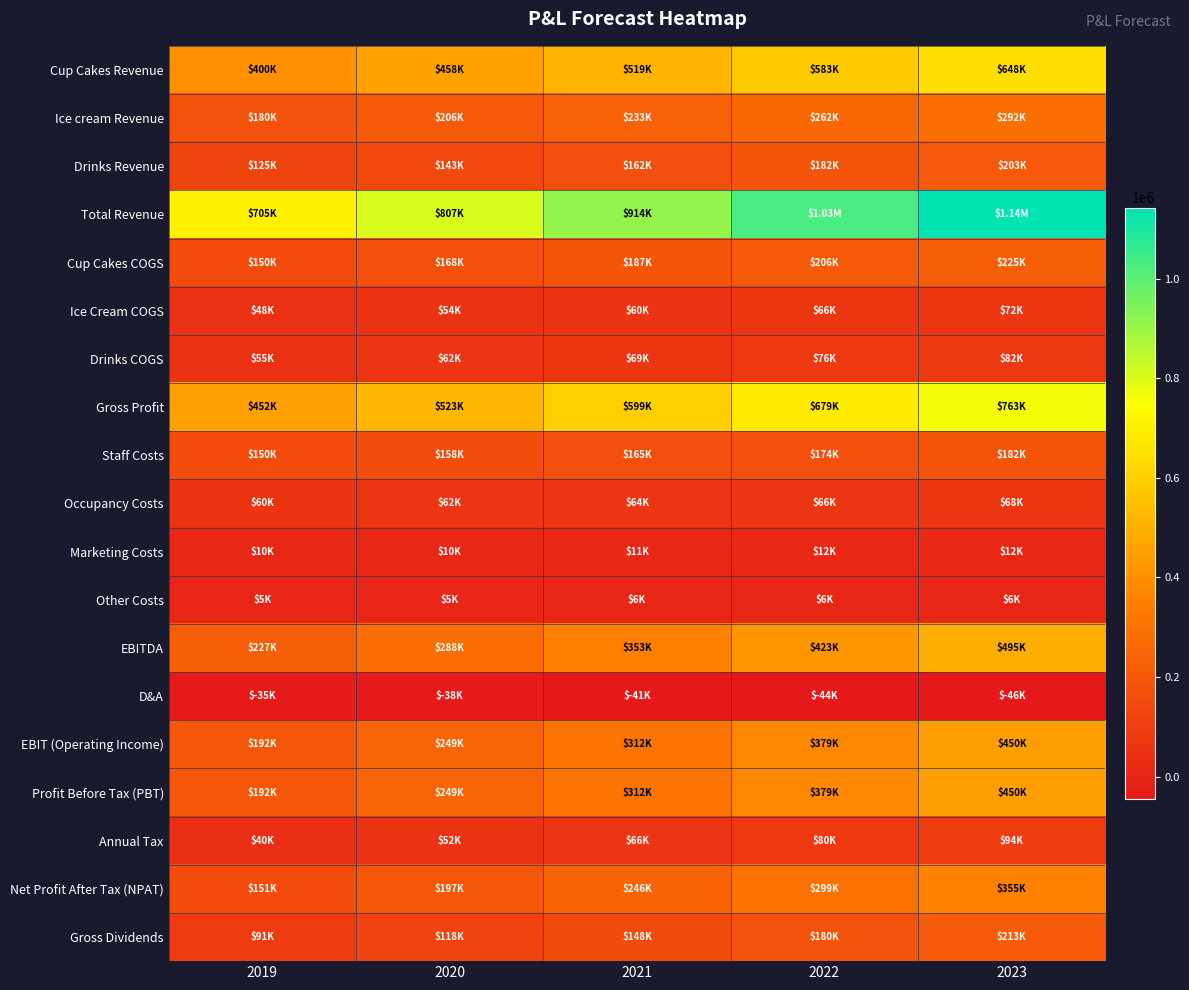

Reading left to right, what are all the values shown in this chart?

Cup Cakes Revenue: 2019=400000.0	2020=457600.0	2021=518735.4	2022=582643.6	2023=648365.8
Ice cream Revenue: 2019=180000.0	2020=205920.0	2021=233430.9	2022=262189.6	2023=291764.6
Drinks Revenue: 2019=125000.0	2020=143000.0	2021=162104.8	2022=182076.1	2023=202614.3
Total Revenue: 2019=705000.0	2020=806520.0	2021=914271.1	2022=1026909.3	2023=1142744.6
Cup Cakes COGS: 2019=150000.0	2020=168300.0	2021=187115.9	2022=206126.9	2023=224966.9
Ice Cream COGS: 2019=48000.0	2020=53856.0	2021=59877.1	2022=65960.6	2023=71989.4
Drinks COGS: 2019=55000.0	2020=61710.0	2021=68609.2	2022=75579.9	2023=82487.9
Gross Profit: 2019=452000.0	2020=522654.0	2021=598668.8	2022=679241.9	2023=763300.4
Staff Costs: 2019=150000.0	2020=157500.0	2021=165375.0	2022=173643.8	2023=182325.9
Occupancy Costs: 2019=60000.0	2020=61800.0	2021=63654.0	2022=65563.6	2023=67530.5
Marketing Costs: 2019=10000.0	2020=10500.0	2021=11025.0	2022=11576.2	2023=12155.1
Other Costs: 2019=5000.0	2020=5250.0	2021=5512.5	2022=5788.1	2023=6077.5
EBITDA: 2019=227000.0	2020=287604.0	2021=353102.3	2022=422670.1	2023=495211.4
D&A: 2019=-35250.0	2020=-38309.7	2021=-41142.2	2022=-43643.6	2023=-45709.8
EBIT (Operating Income): 2019=191750.0	2020=249294.3	2021=311960.2	2022=379026.5	2023=449501.6
Profit Before Tax (PBT): 2019=191750.0	2020=249294.3	2021=311960.2	2022=379026.5	2023=449501.6
Annual Tax: 2019=40267.5	2020=52351.8	2021=65511.6	2022=79595.6	2023=94395.3
Net Profit After Tax (NPAT): 2019=151482.5	2020=196942.5	2021=246448.5	2022=299430.9	2023=355106.2
Gross Dividends: 2019=90889.5	2020=118165.5	2021=147869.1	2022=179658.5	2023=213063.8